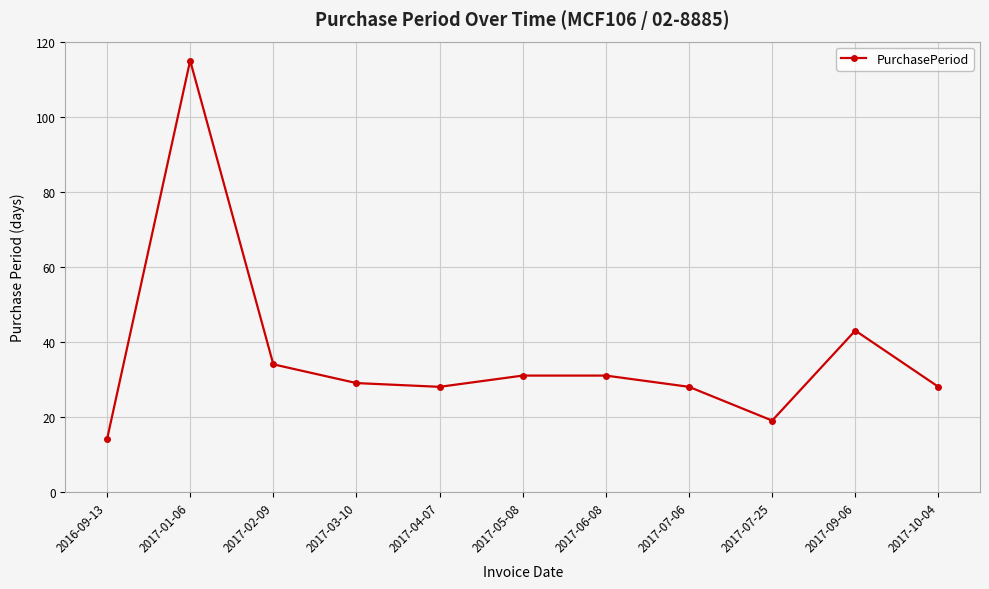

The chart shows a value of 19 at 2017-07-25. True or false?

True